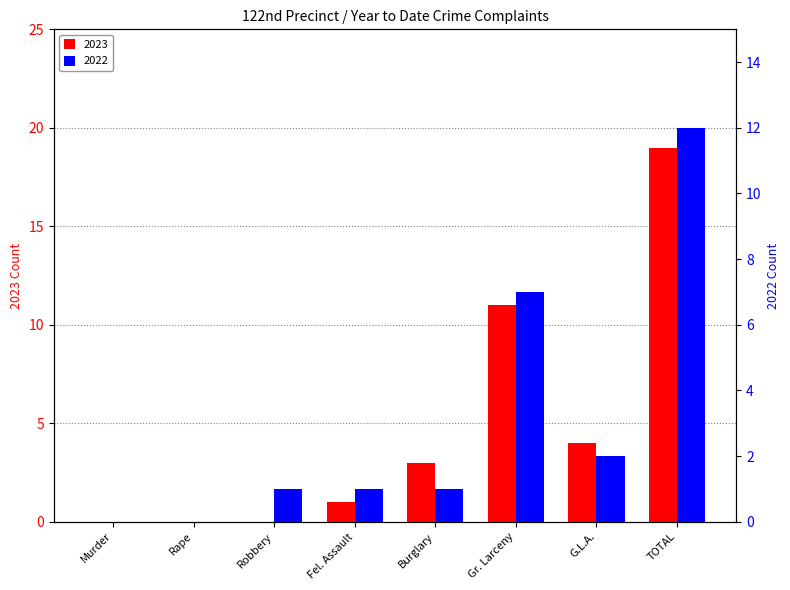

Rank the categories by 2023 value from lowest to highest.

Murder, Rape, Robbery, Fel. Assault, Burglary, G.L.A., Gr. Larceny, TOTAL